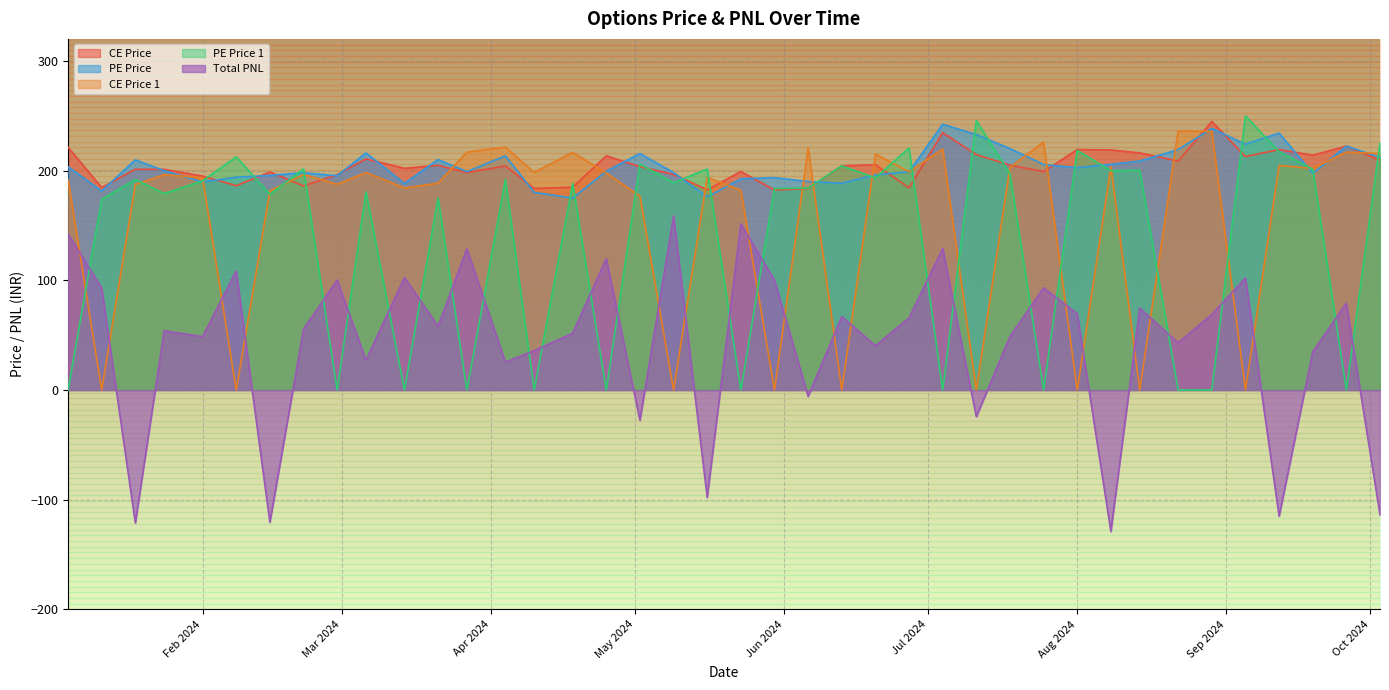

How many lines are shown in the chart?

5